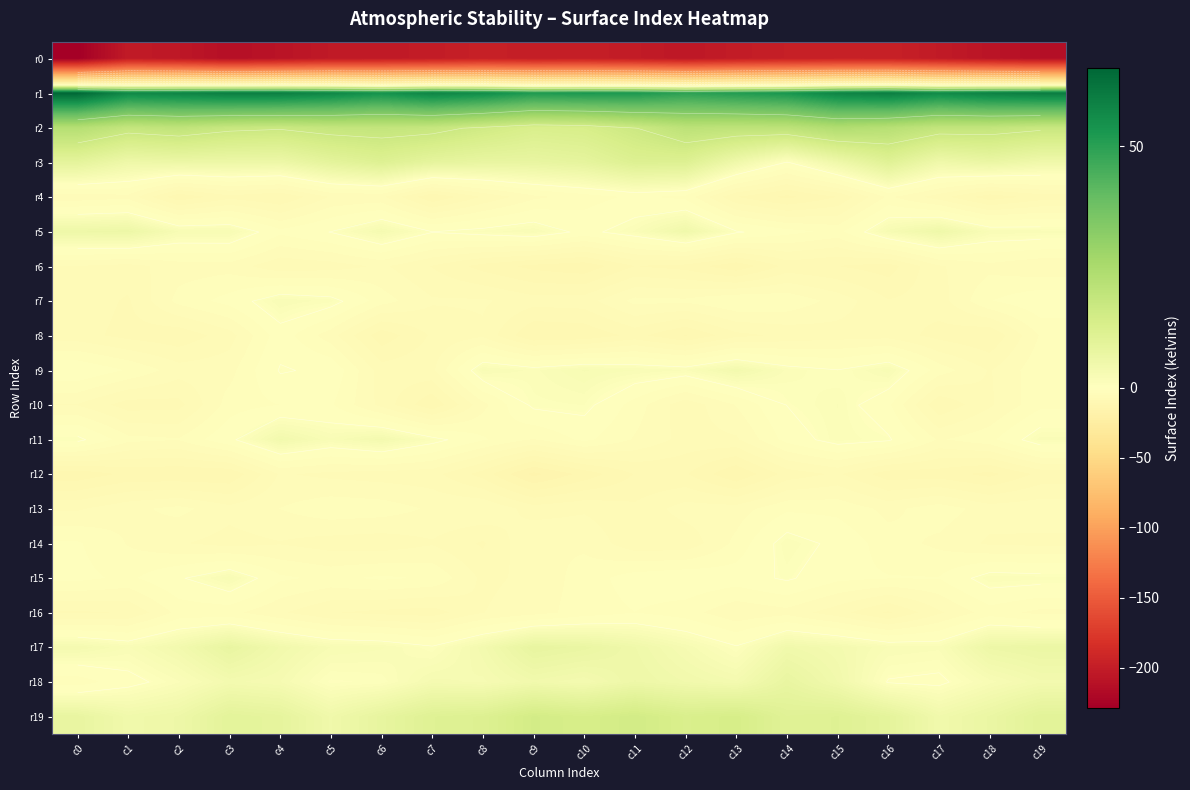

True or false: r13 has a value of -6.8 at c12.

False